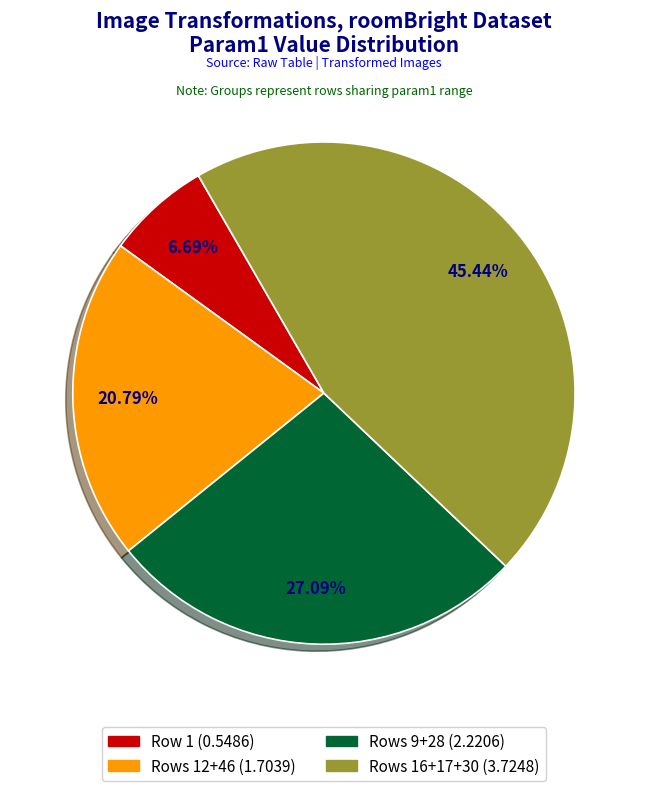

Does any single category account for the majority?

No